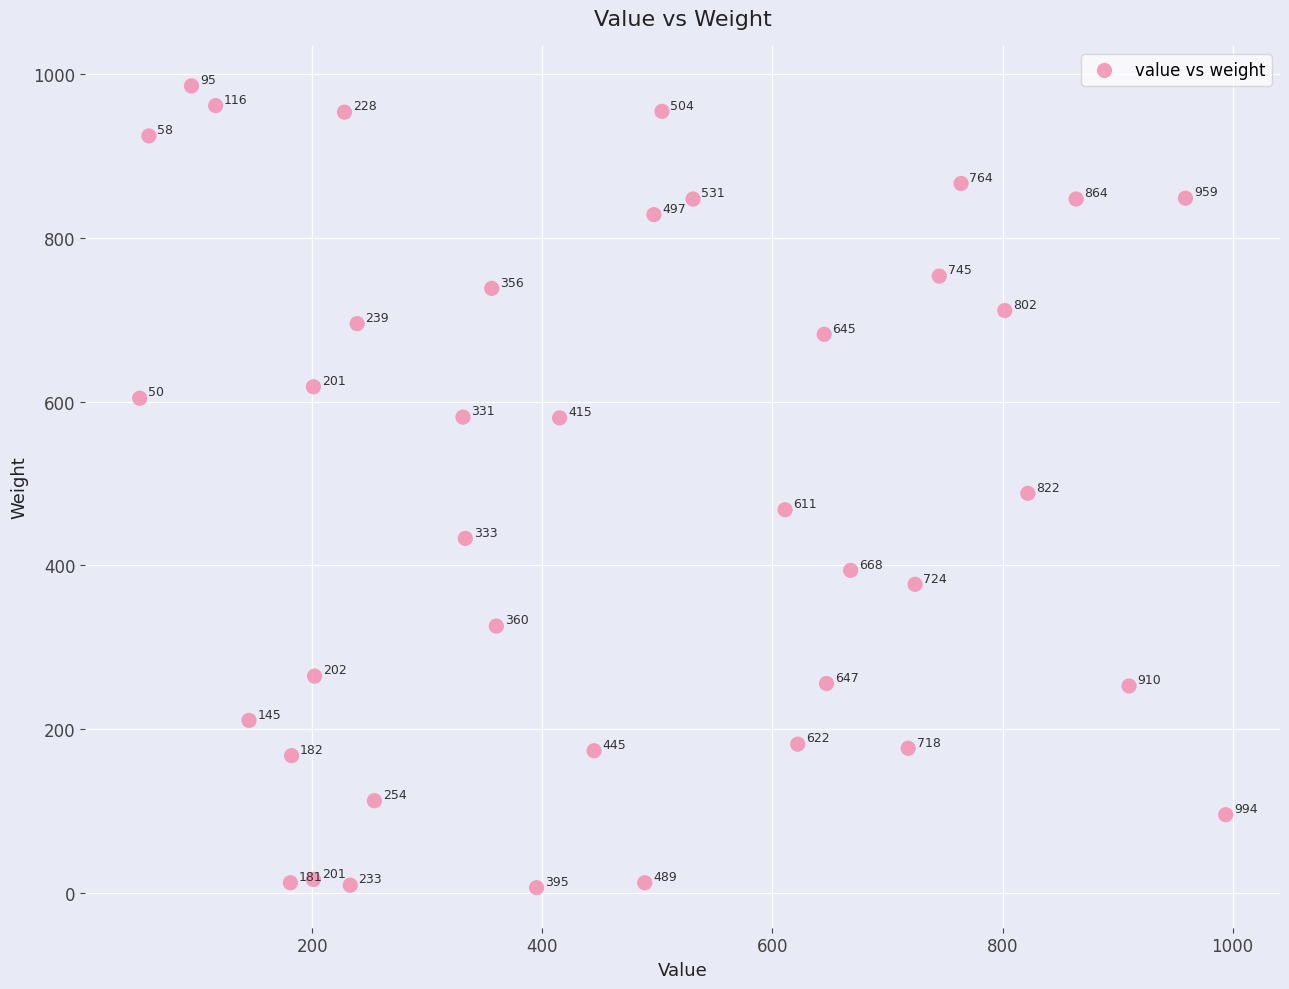

What is the range of X values (max minus min)?

944